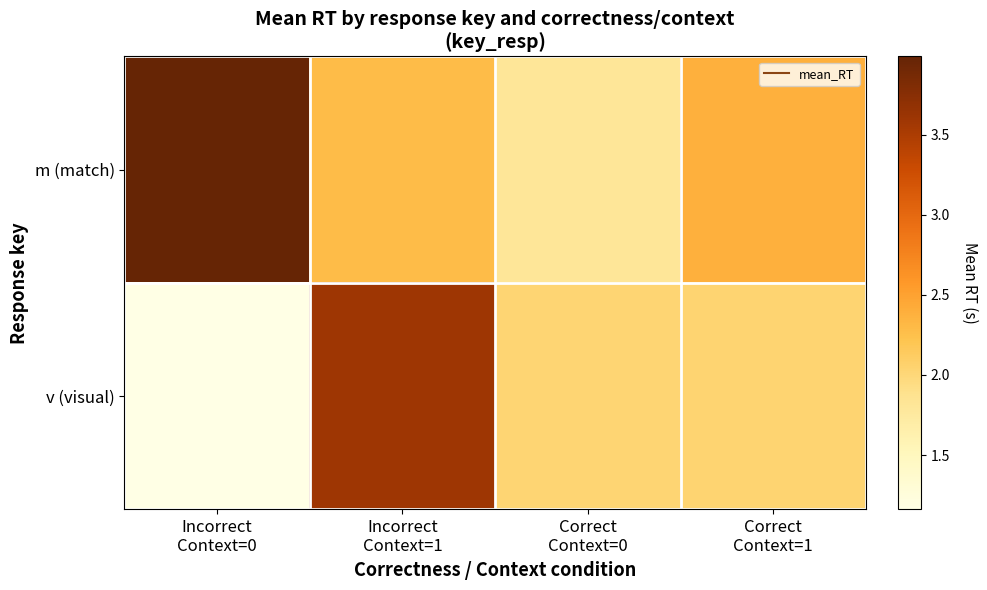

How many series are shown in this chart?

2